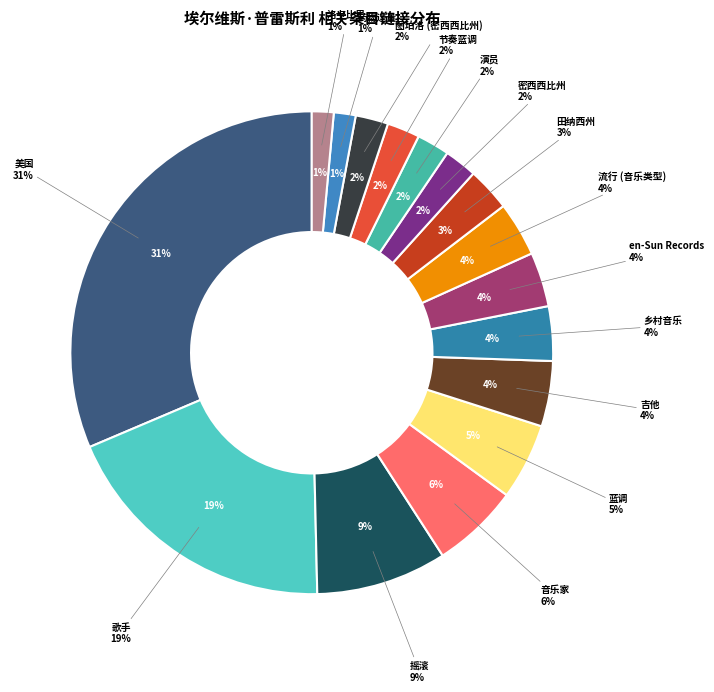

True or false: 图珀洛 (密西西比州) accounts for 2% of the total.

True